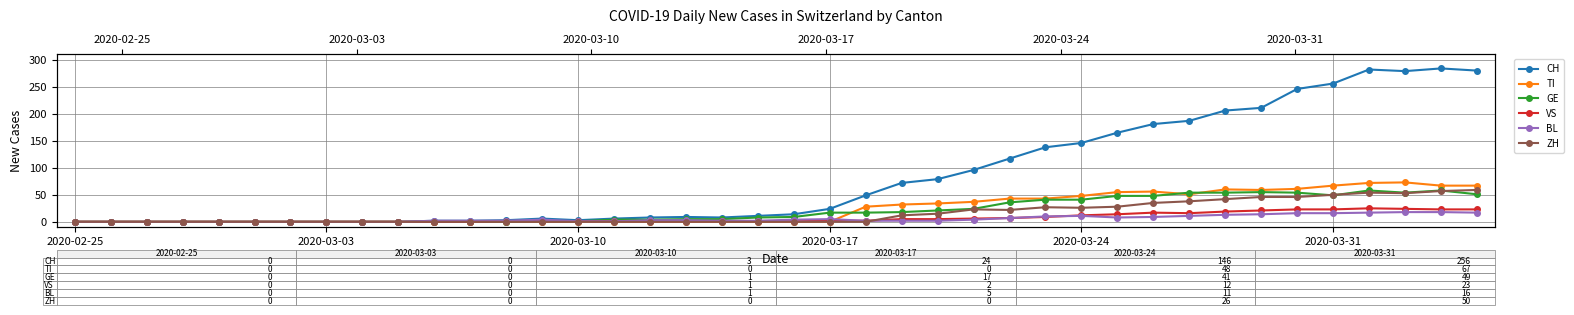

How many data points does each series have?

40